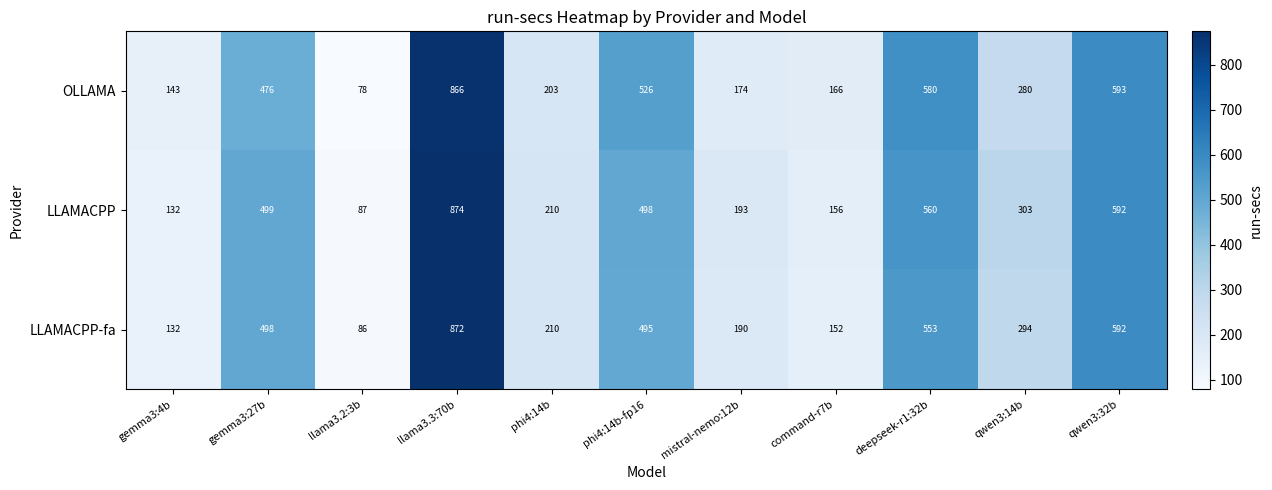

At gemma3:27b, list the series in order from largest to smallest.

LLAMACPP, LLAMACPP-fa, OLLAMA